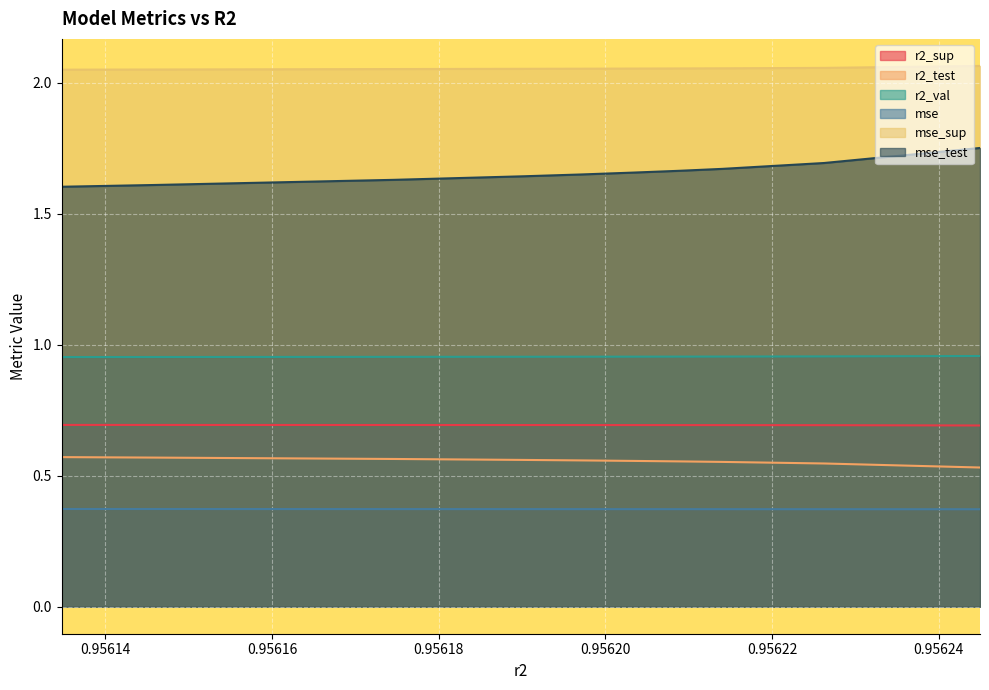

Rank the series by their maximum value, from highest to lowest.

mse_sup, mse_test, r2_val, r2_sup, r2_test, mse